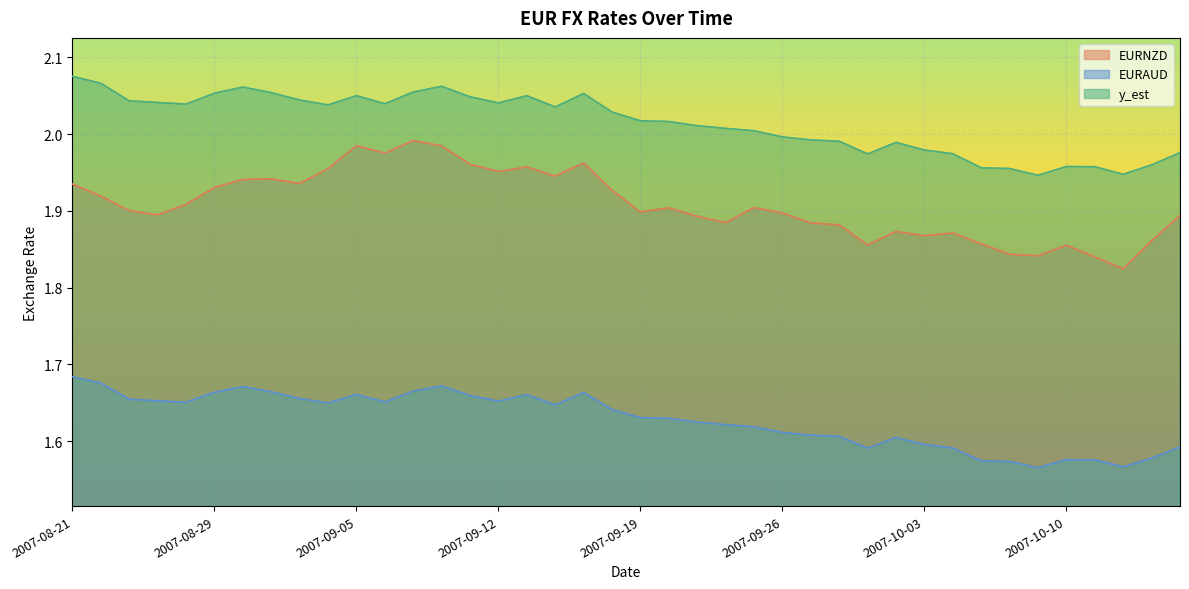

What is the difference between the EURAUD values at 2007-10-16 and 2007-08-22?

0.1